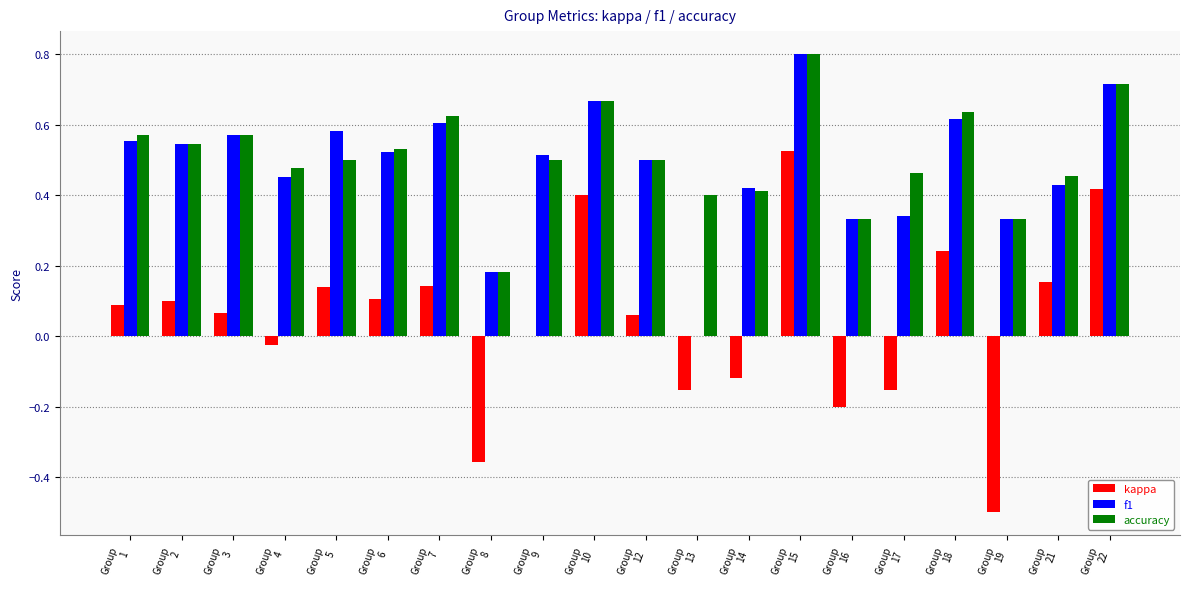

What is the total value across all series at Group
4?

0.9